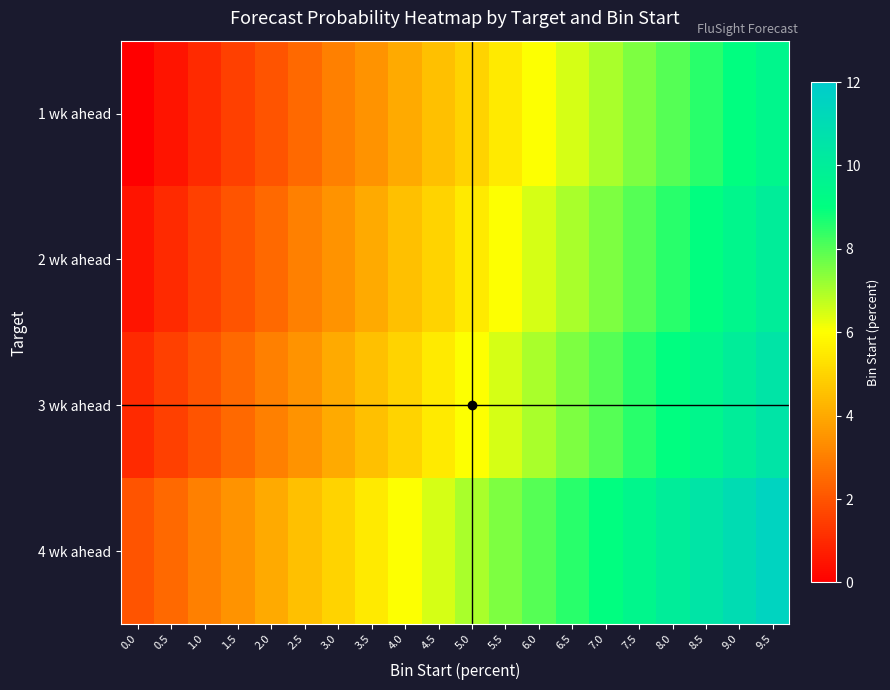

Rank the series by their maximum value, from lowest to highest.

1 wk ahead, 2 wk ahead, 3 wk ahead, 4 wk ahead